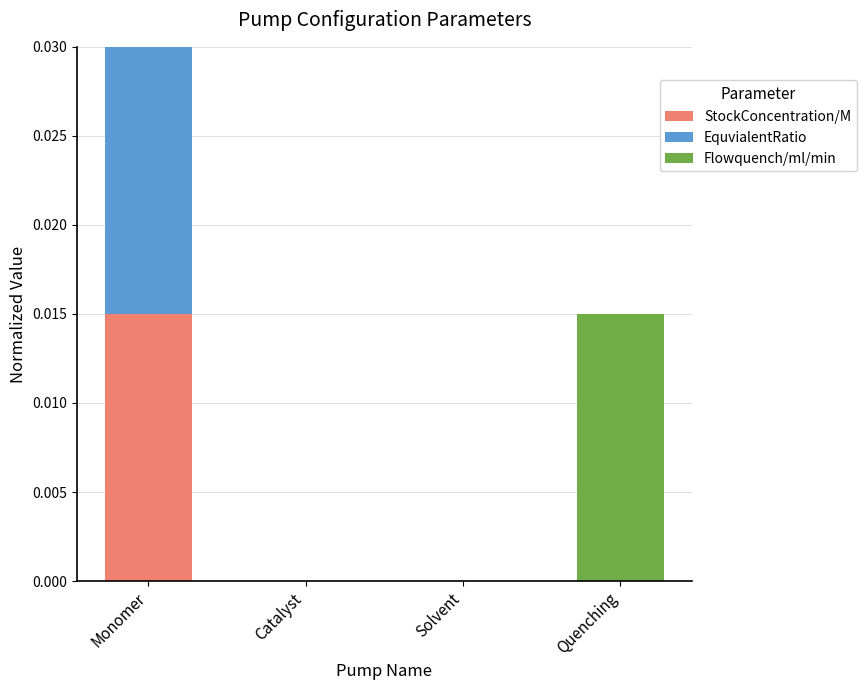

At which category is the sum across all series the highest?

Monomer